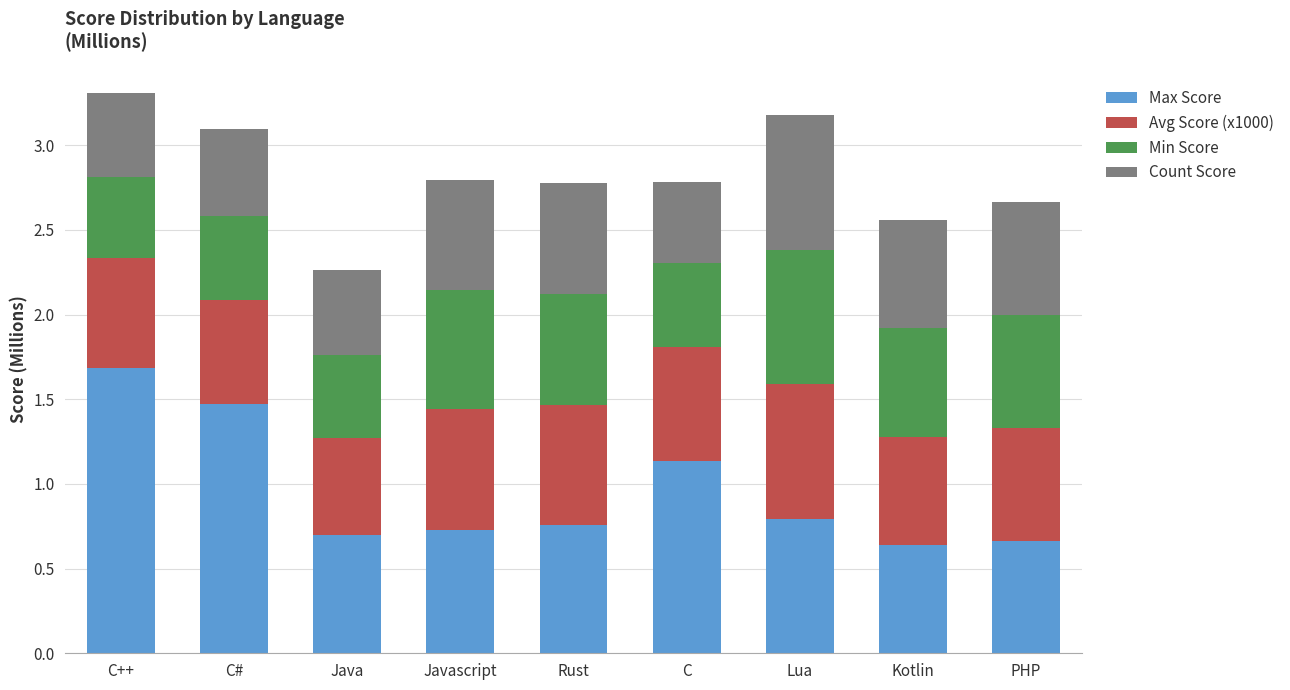

What is the sum of the Max Score values at C and Javascript?

1.9